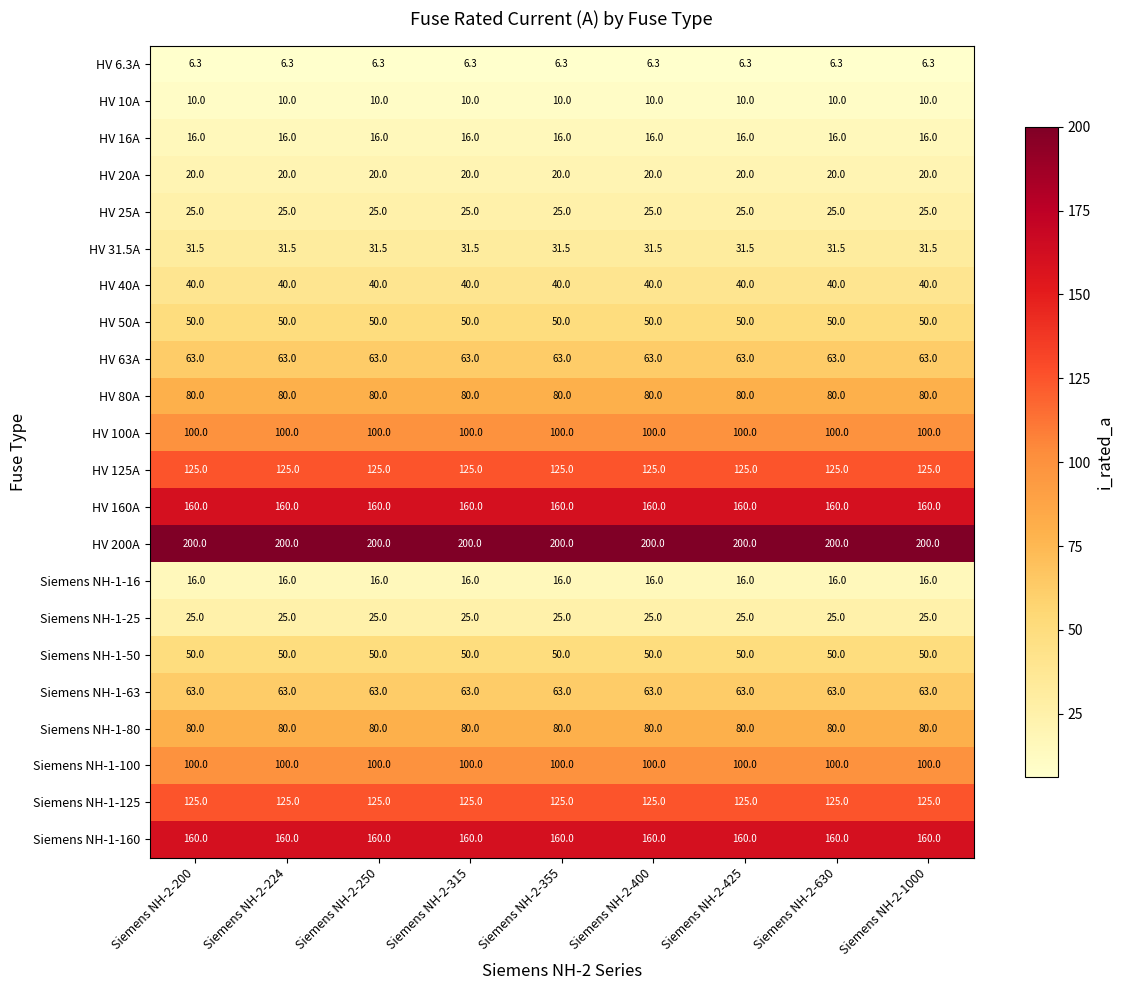

What is the smallest value displayed?

6.3